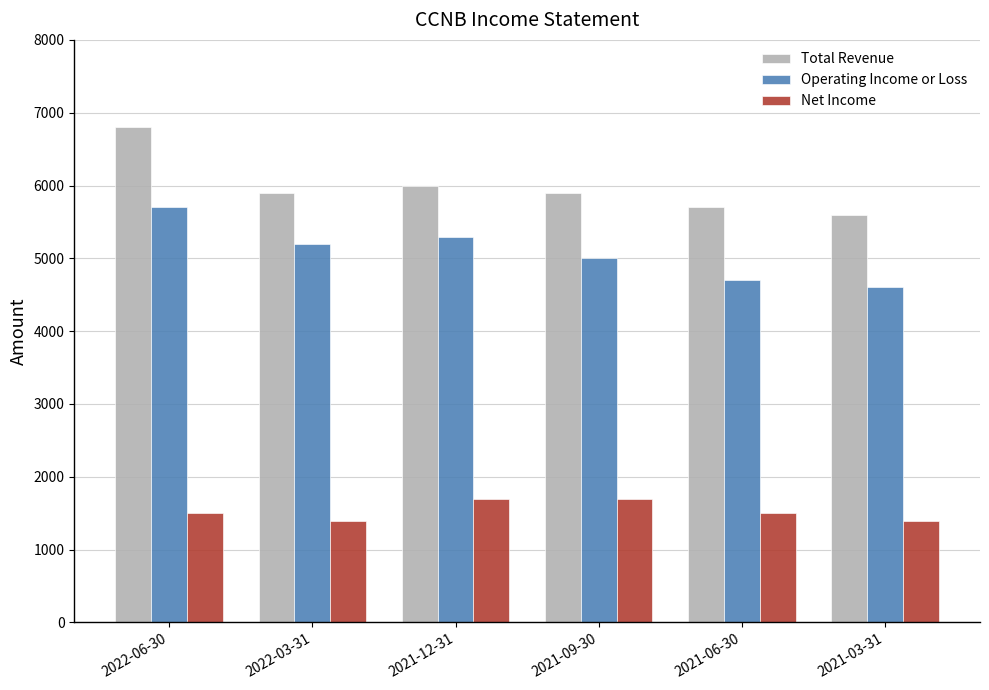

What position from the right is 2021-03-31?

1